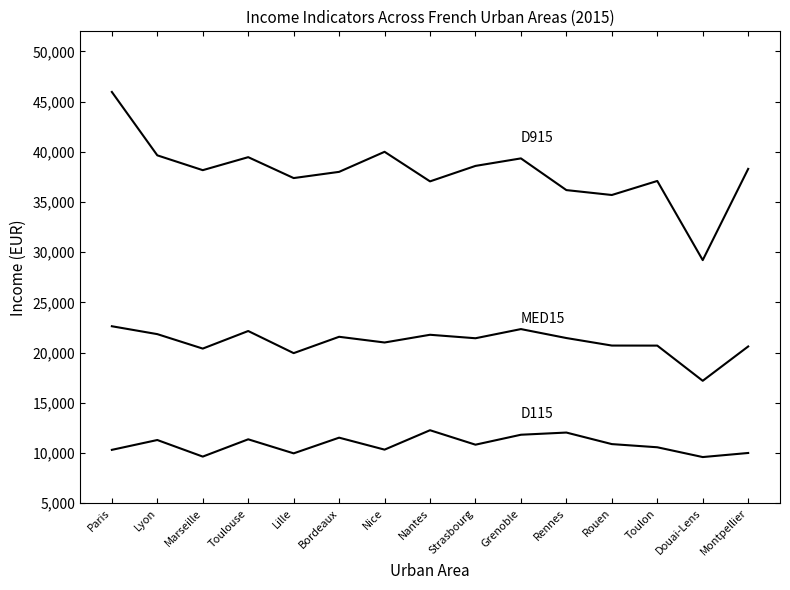

Does the chart have visible grid lines?

No